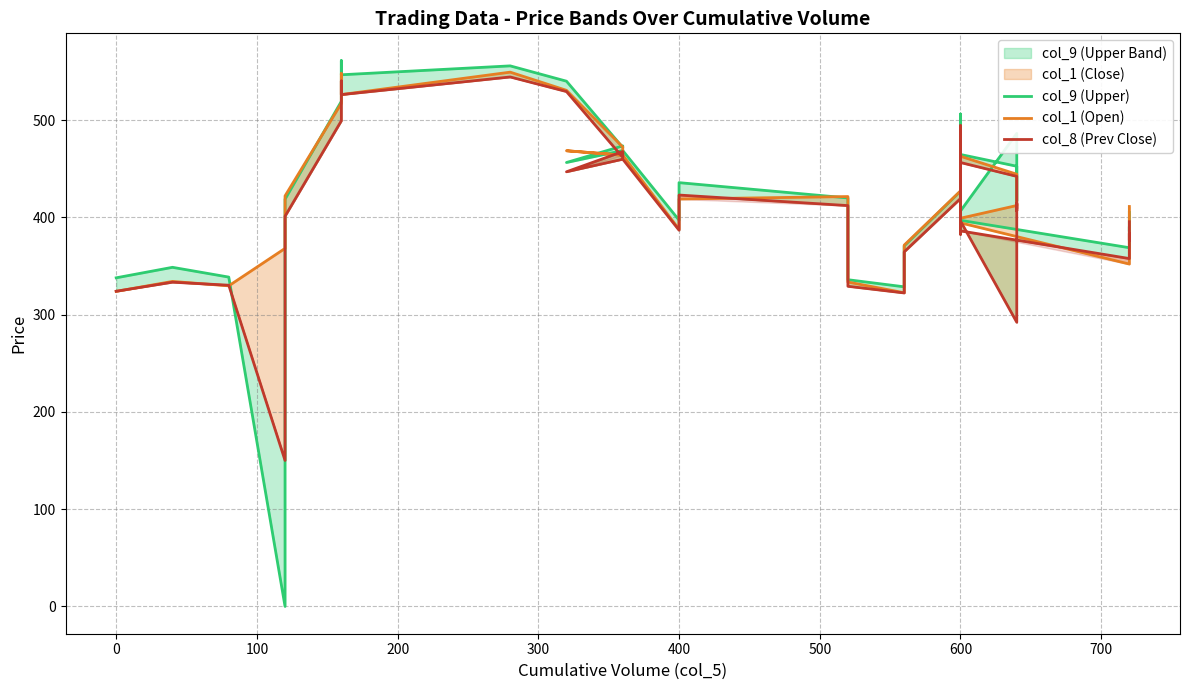

What is the difference between the highest and lowest values at 0?

15.3